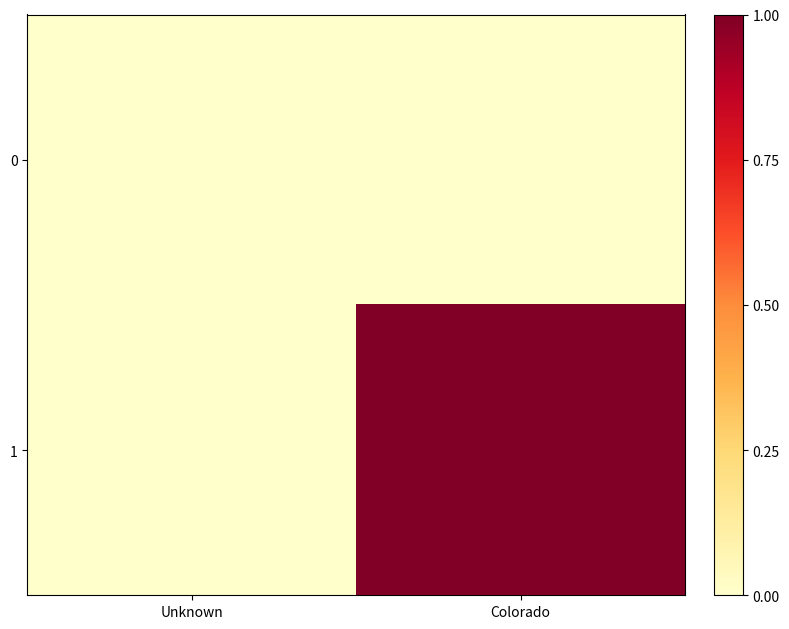

At Unknown, list the series in order from smallest to largest.

0, 1